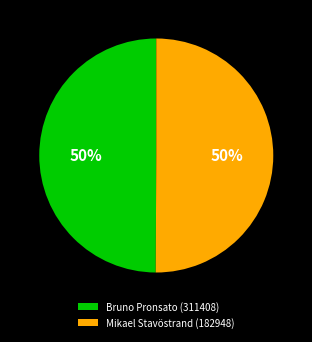

To the nearest percent, what percentage of the pie is Bruno Pronsato (311408)?

50%